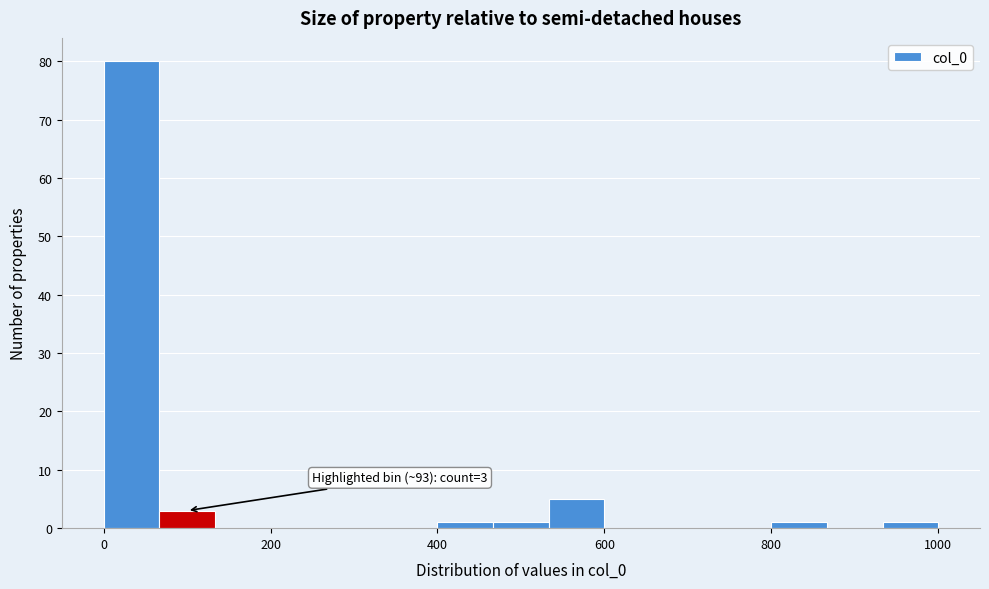

Read against the x-axis, roughly where is the centre of the tallest bar?

40